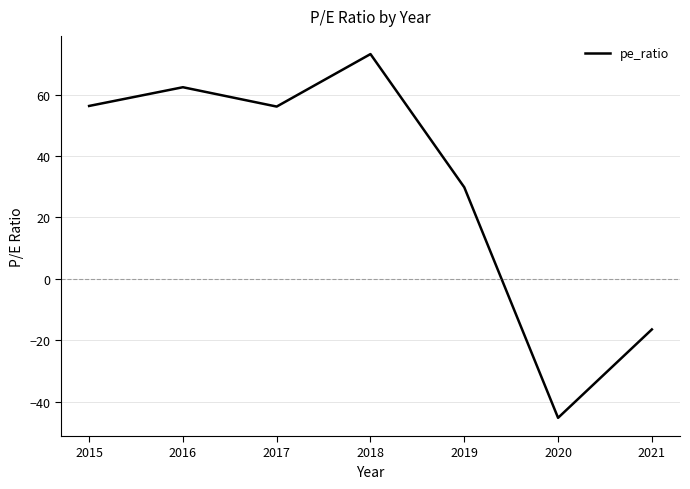

What is the difference between the second highest and minimum values?

107.7